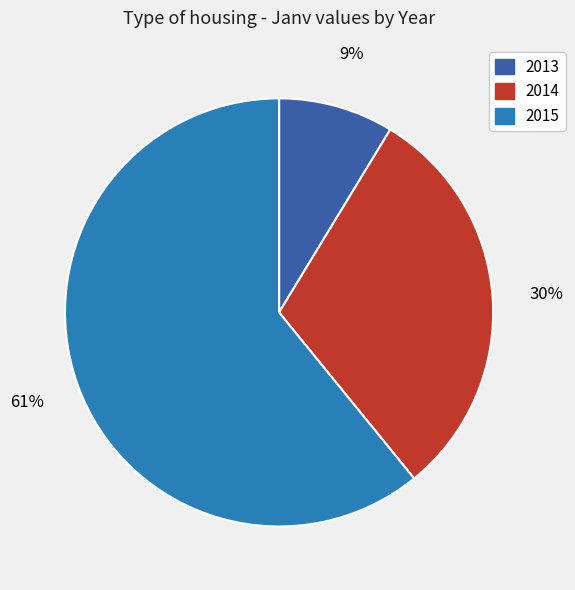

Count the number of slices in the pie.

3